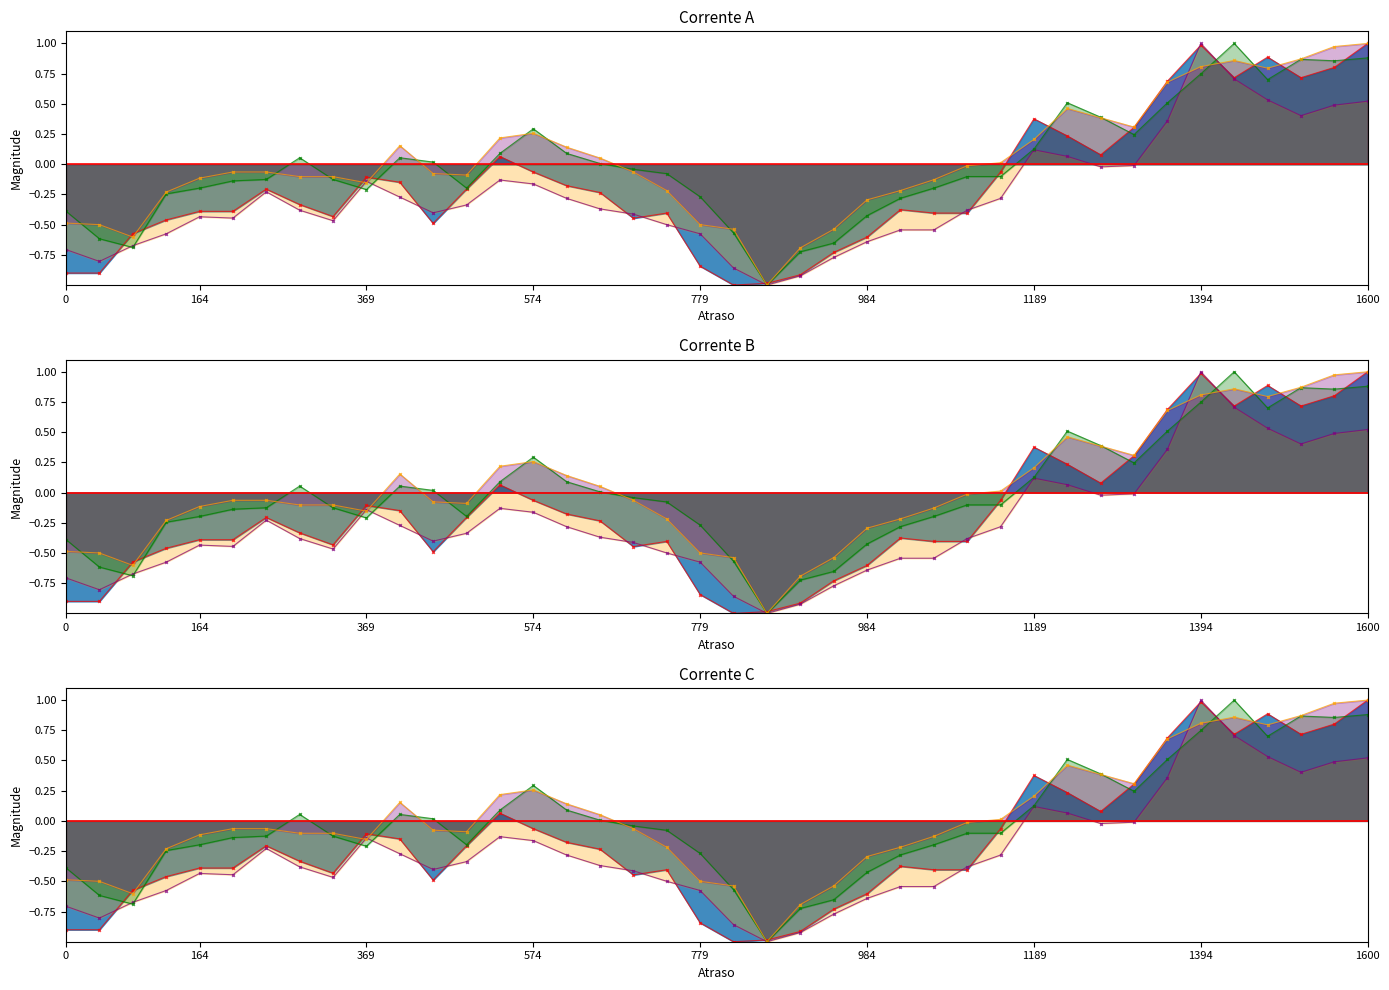

What is the value of the close point at the 14th from the left?

0.1